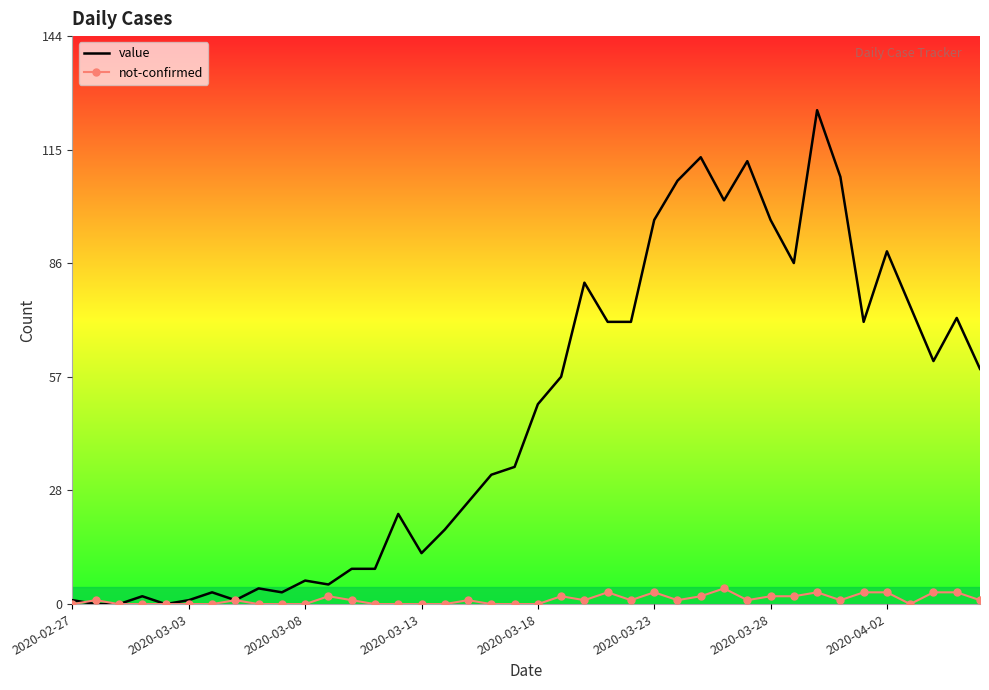

Which series has the largest total across all categories?

value